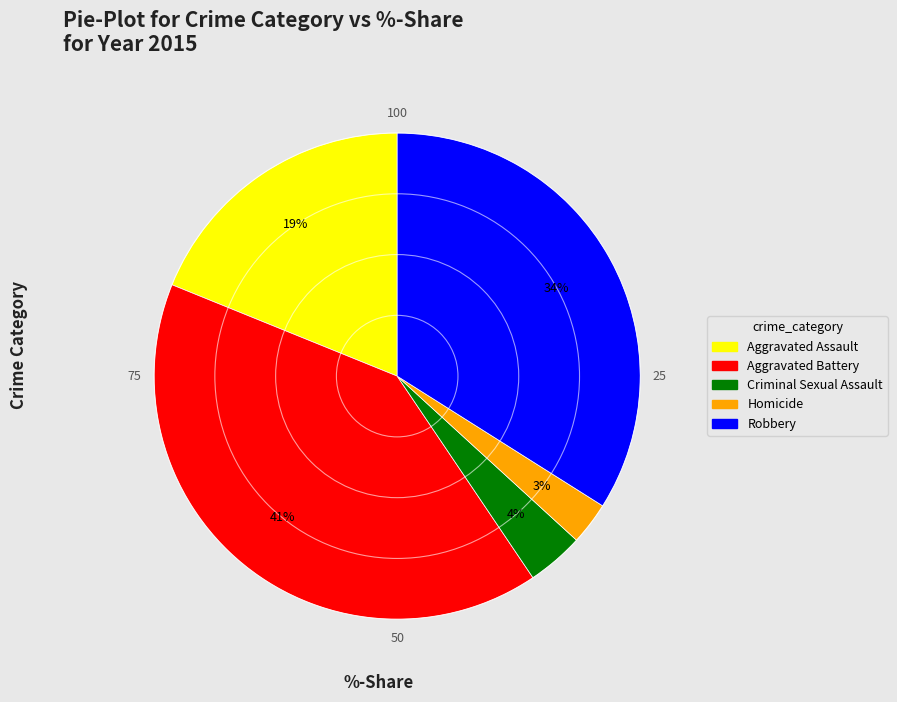

Which has a higher value, Homicide or Criminal Sexual Assault?

Criminal Sexual Assault